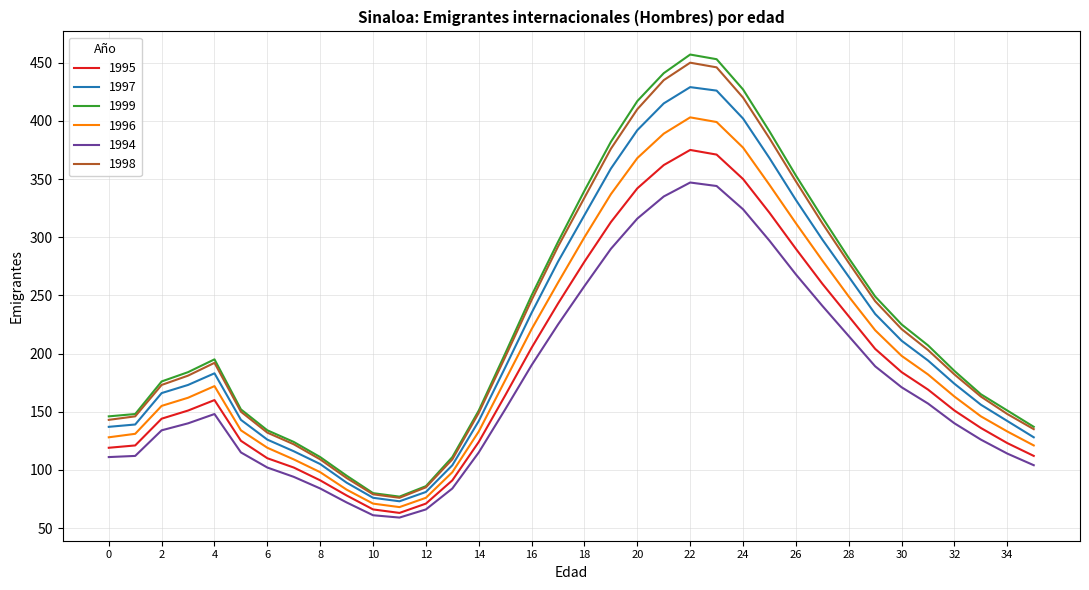

What is the difference between the maximum and minimum values in the 1998 series?

374